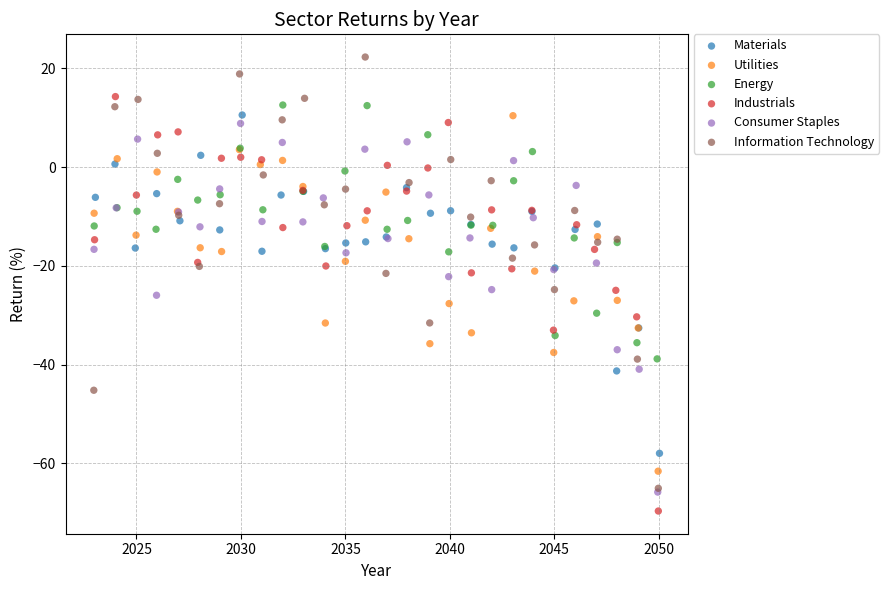

Which series contains the highest Y value?

Information Technology